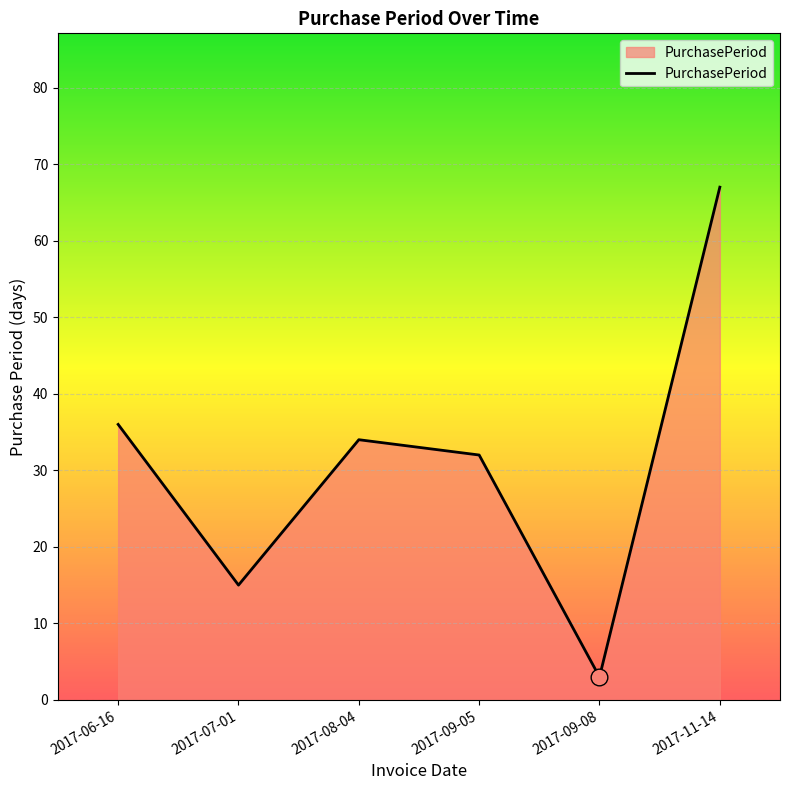

What is the sum of the values at 2017-09-05 and 2017-11-14?

99